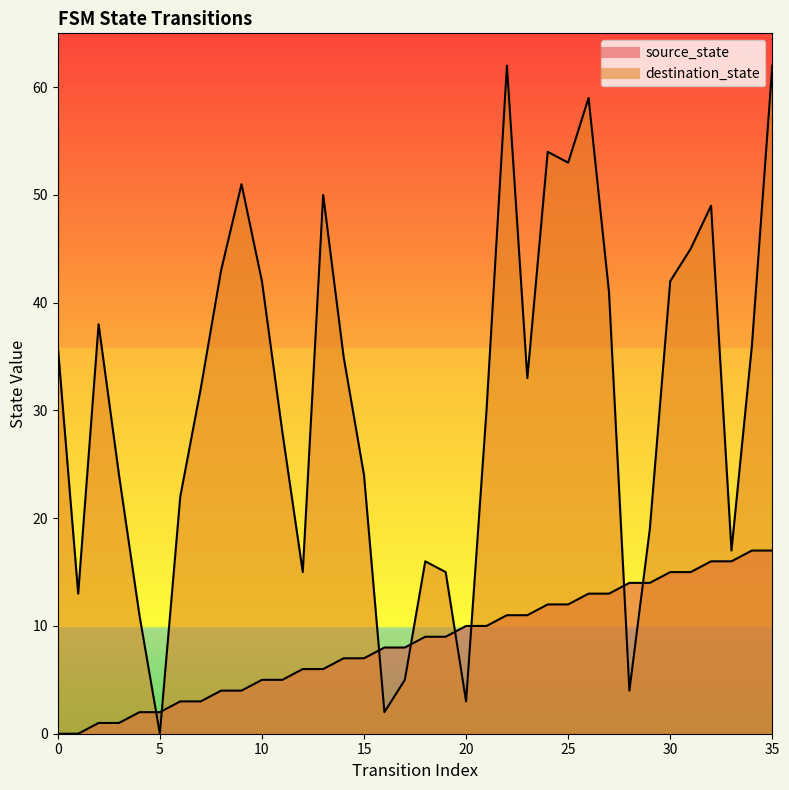

Where do source_state and destination_state first cross each other?

4 and 5